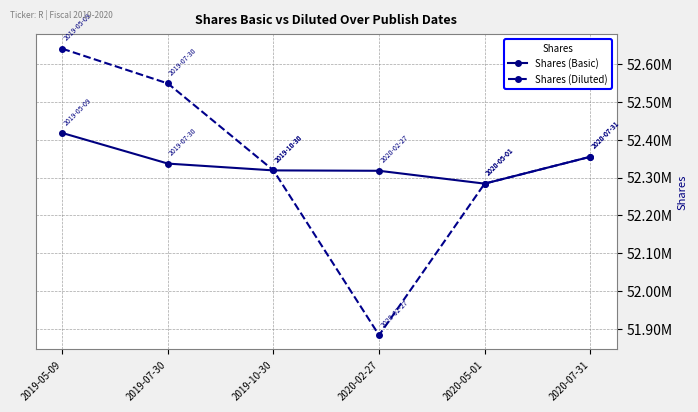

Which series has the largest total across all categories?

Shares (Basic)